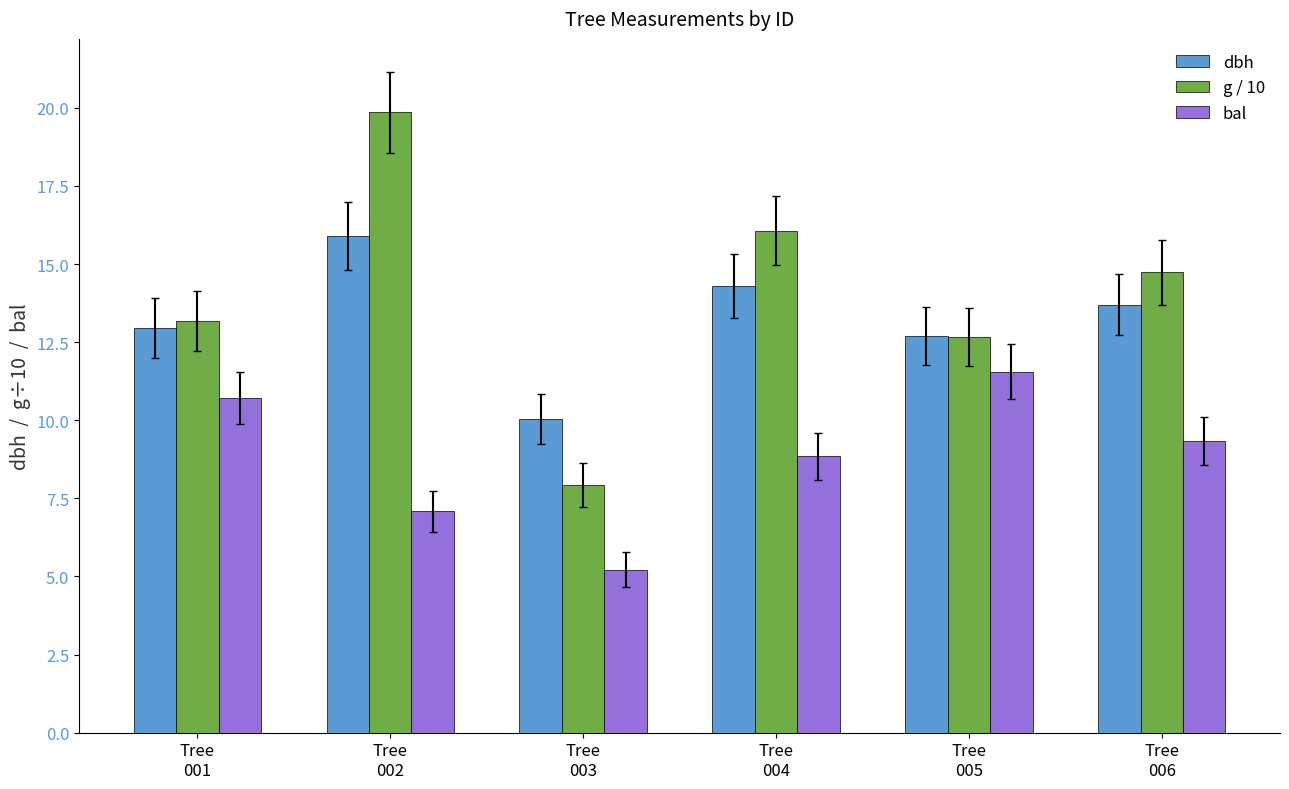

Is the value of dbh at Tree
003 greater than the value of g / 10 at Tree
004?

No